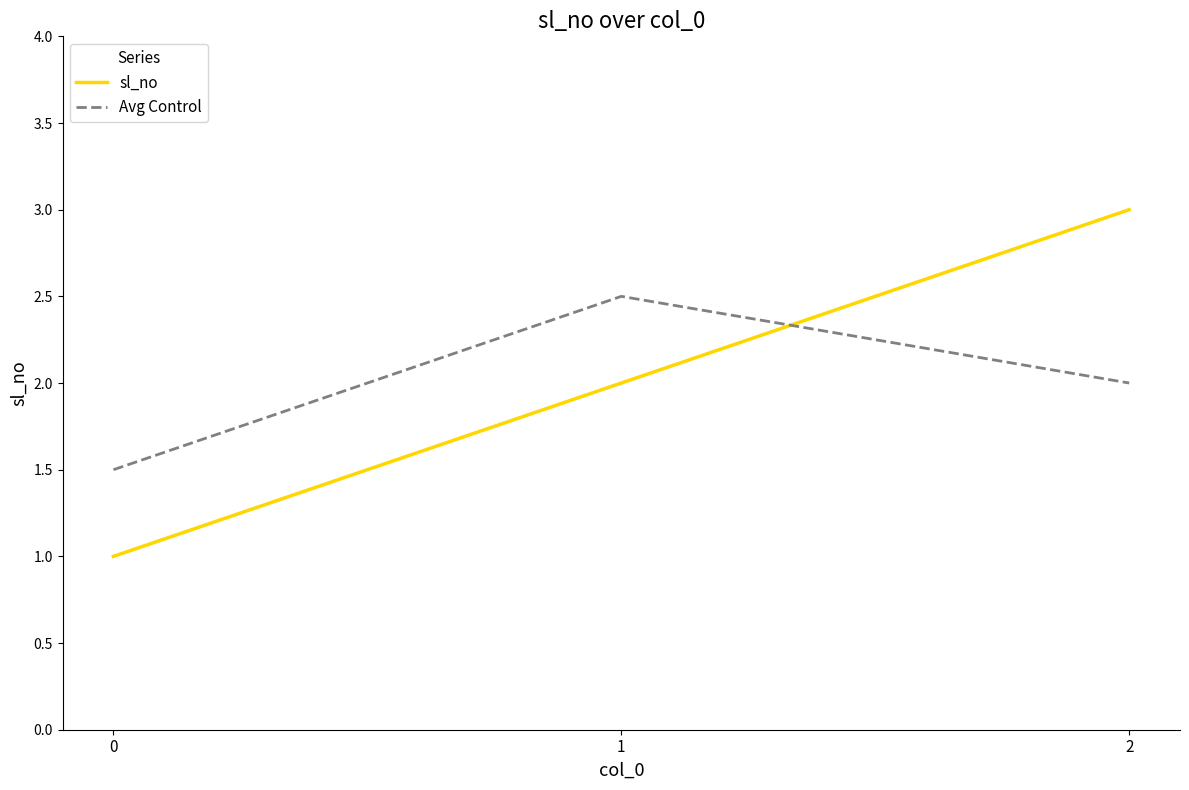

Rank the series at 0 from highest to lowest value.

Avg Control, sl_no